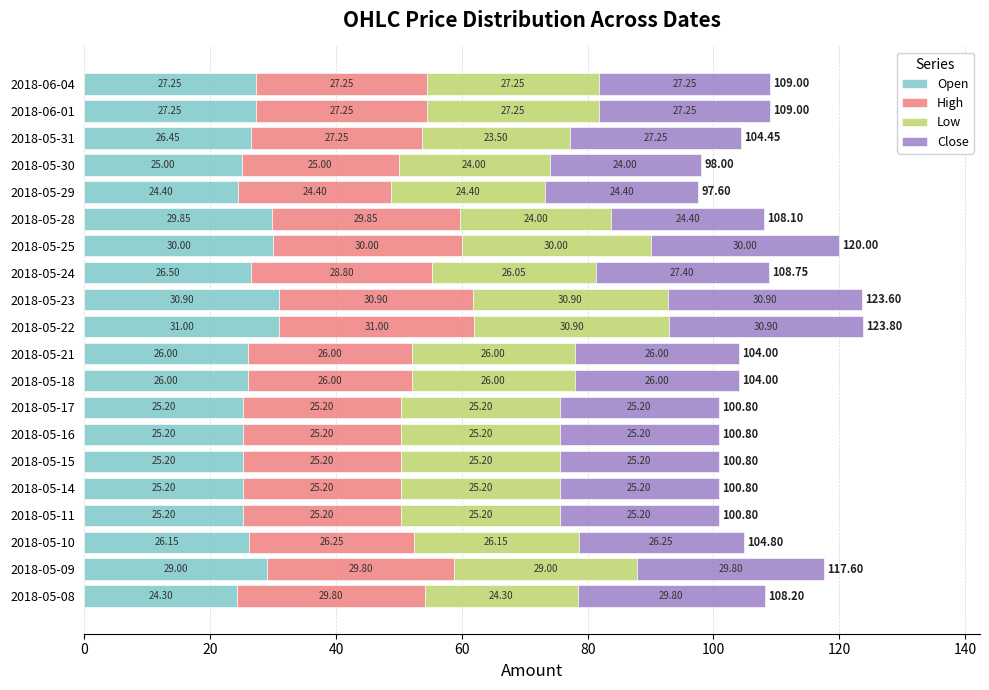

What is the difference between the maximum and second lowest values in the Open series?

6.6